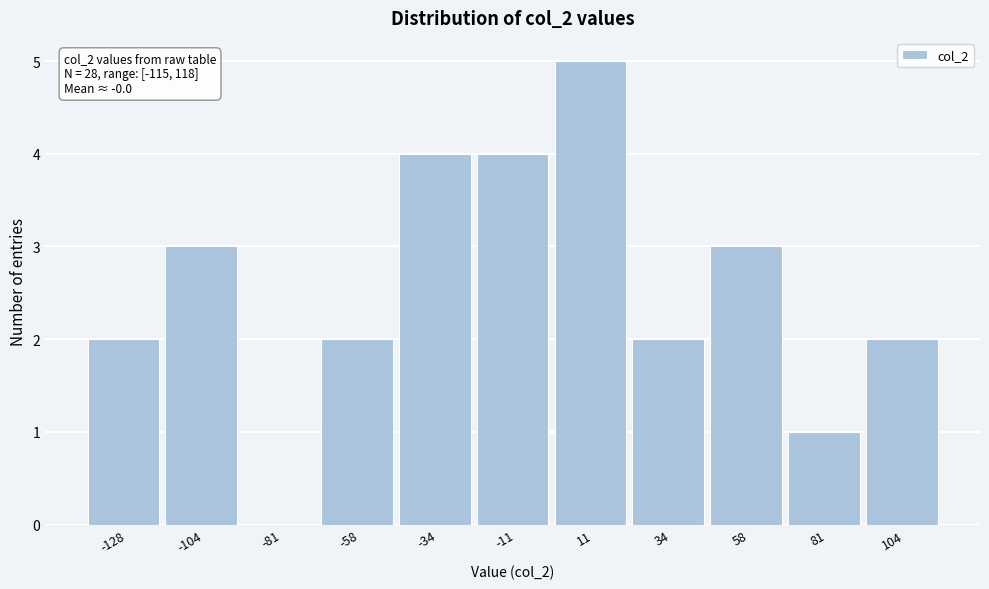

Reading right to left, transcribe all the data shown in this chart.

104=2	81=1	58=3	34=2	11=5	-11=4	-34=4	-58=2	-81=0	-104=3	-128=2